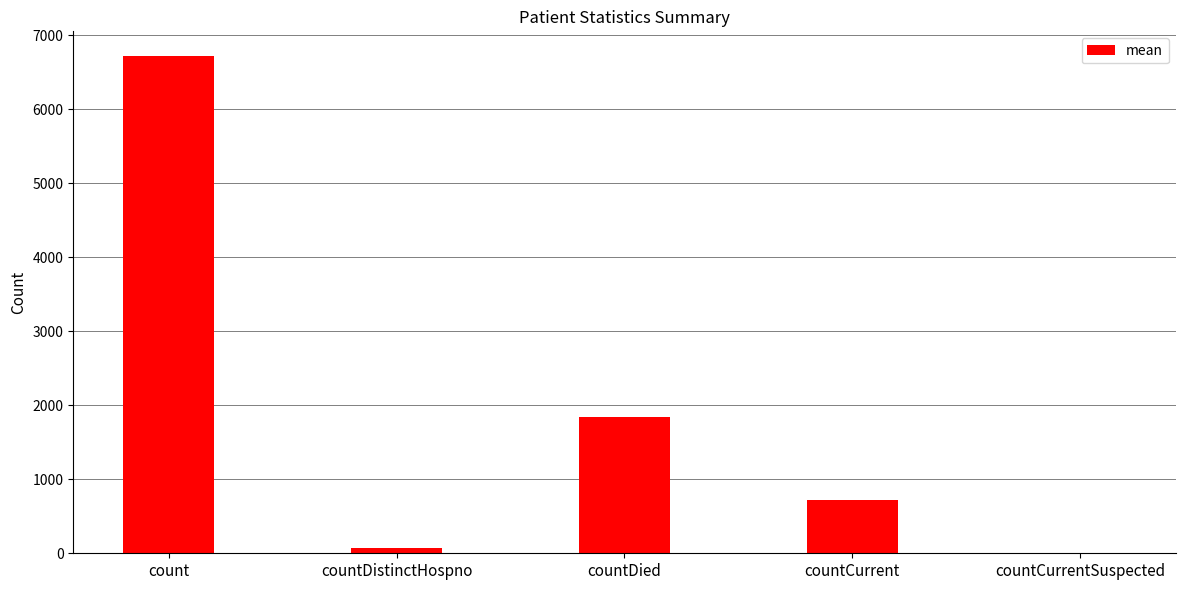

How many values are above zero?

4